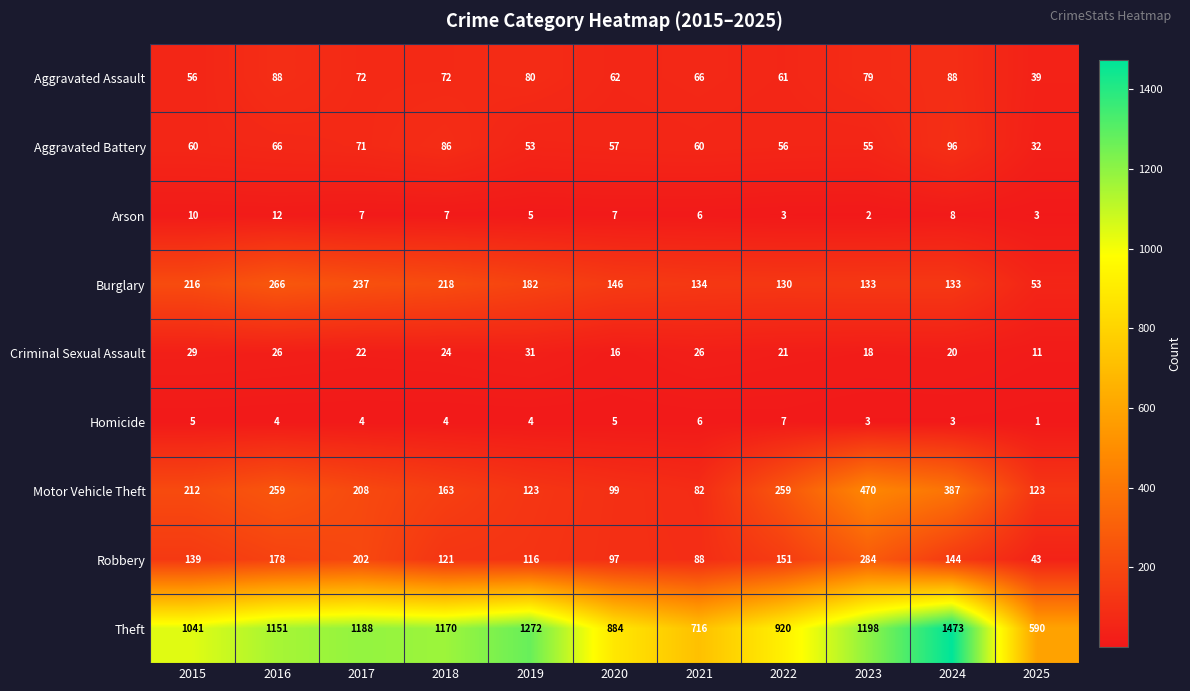

What is the approximate value of Robbery at 2017?

202